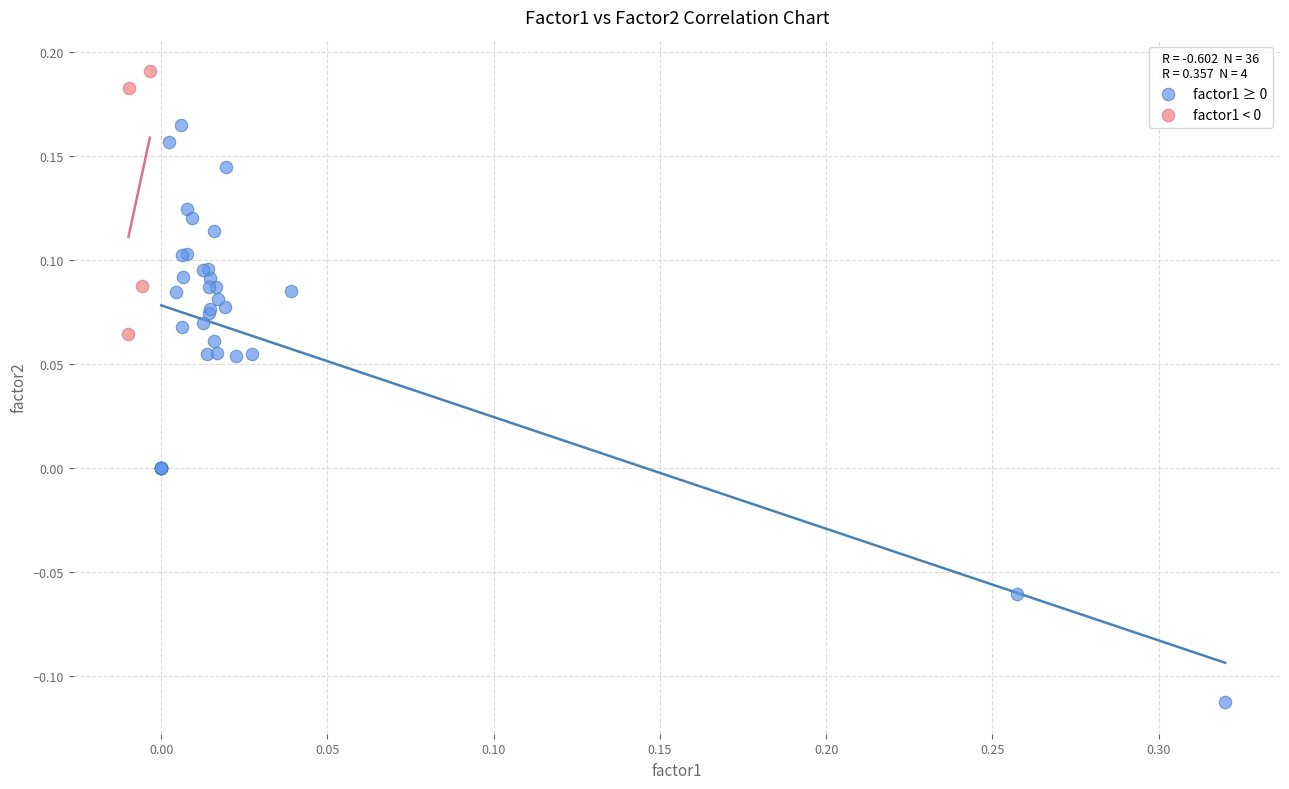

Which series has the largest Y range (max minus min)?

factor1 ≥ 0